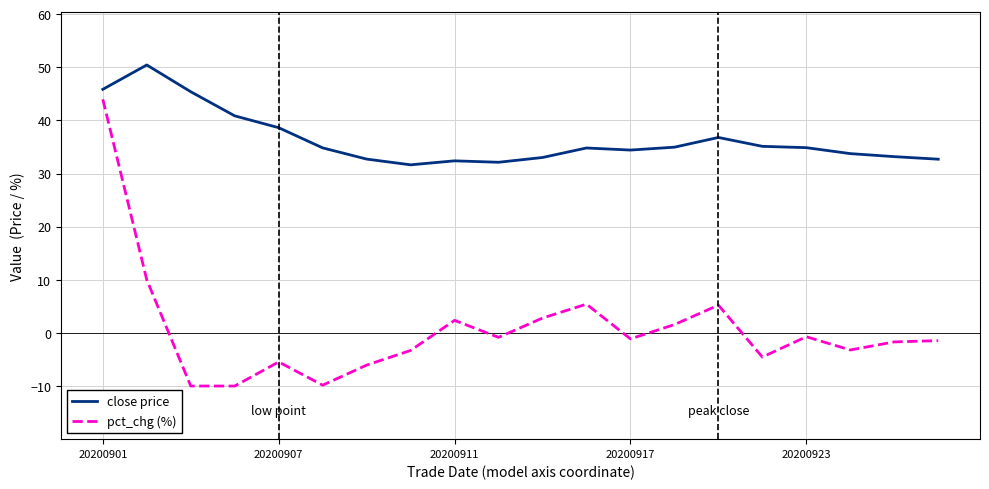

What is the minimum value for pct_chg (%)?

-10.0